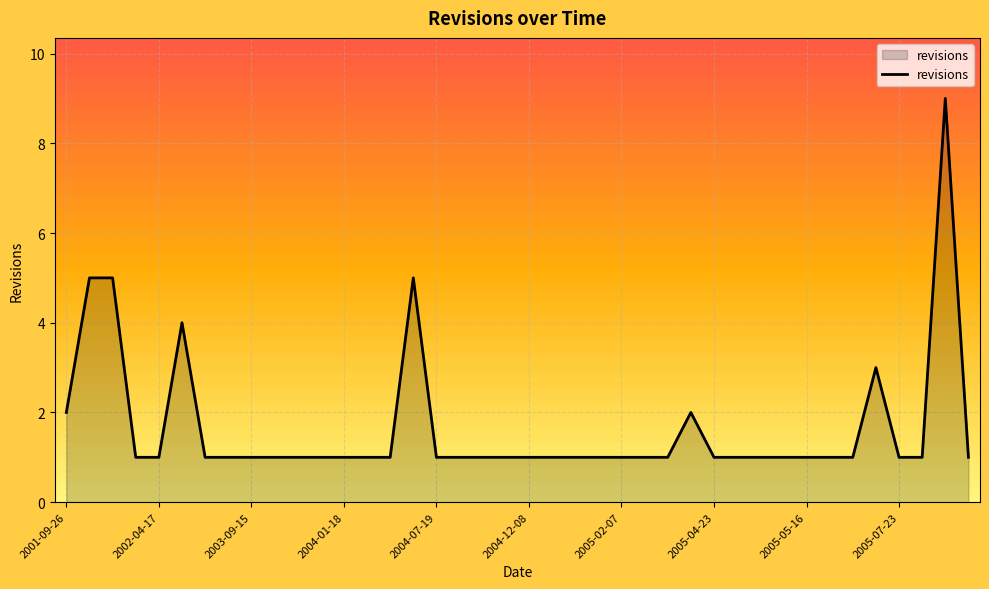

What is the maximum value shown in the chart?

9